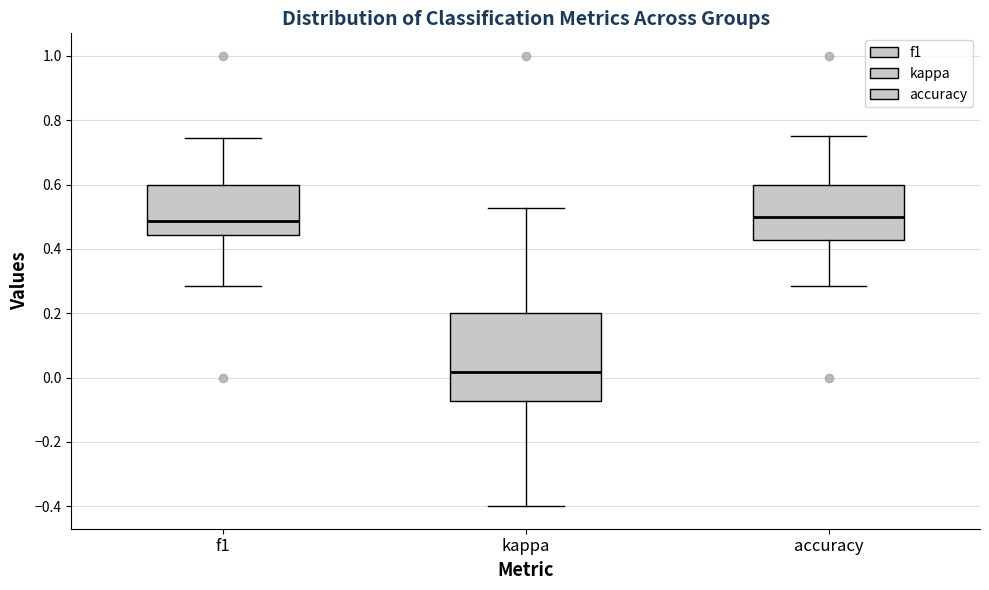

Reading left to right, transcribe this box plot: for each box, give where its median line is, the range the box spans, and where its two whiskers end, as read against the y-axis. The values are not printed on the chart, so give them approximately, as read against the axis.

f1: median 0.48, box 0.44 to 0.60, whiskers 0.28 to 0.74
kappa: median 0.02, box -0.08 to 0.20, whiskers -0.40 to 0.52
accuracy: median 0.50, box 0.42 to 0.60, whiskers 0.28 to 0.76